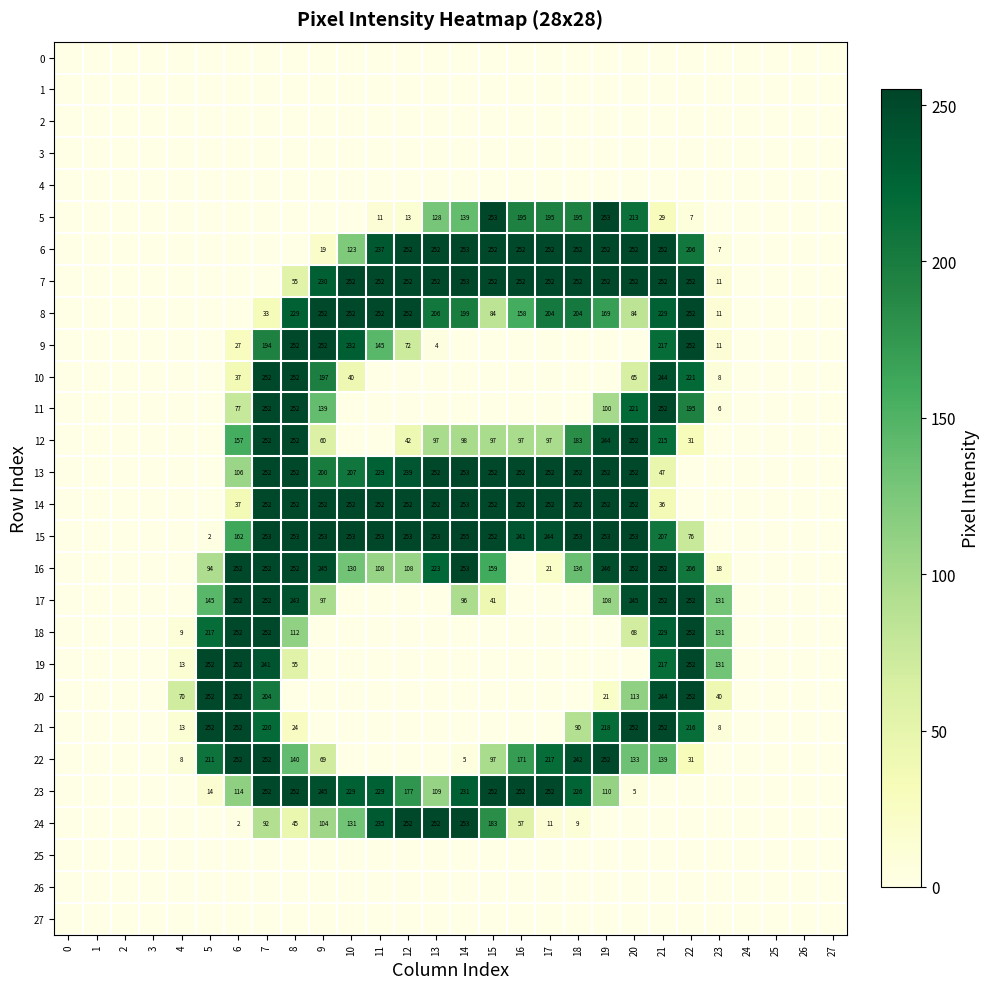

The value of 14 at 11 is 351. True or false?

False